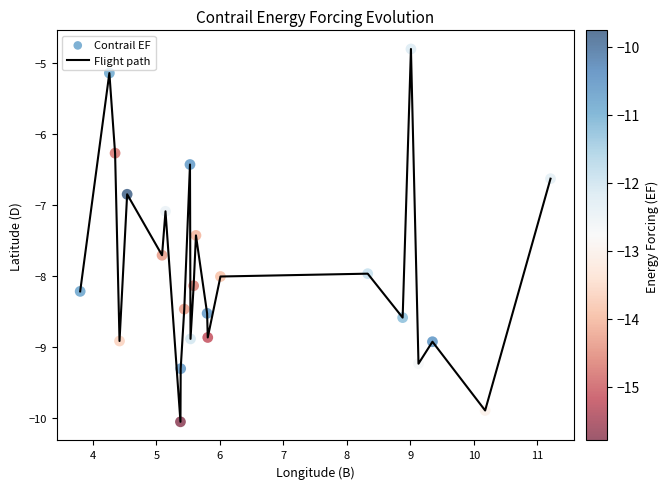

What is the smallest value displayed?

-10.1